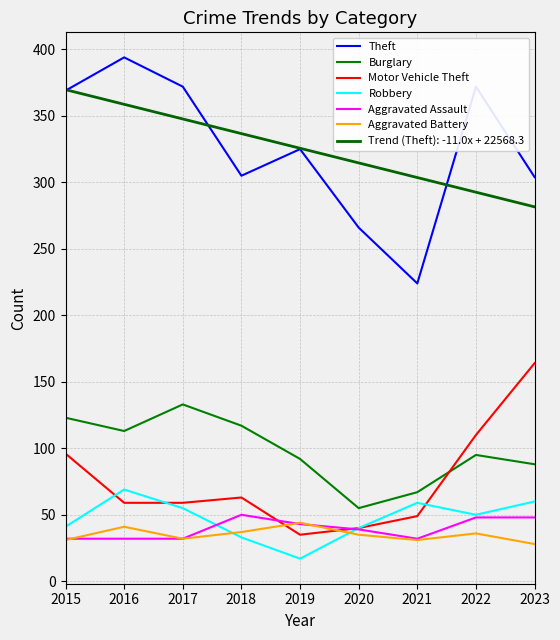

At which category does Aggravated Battery reach its first local peak?

2016